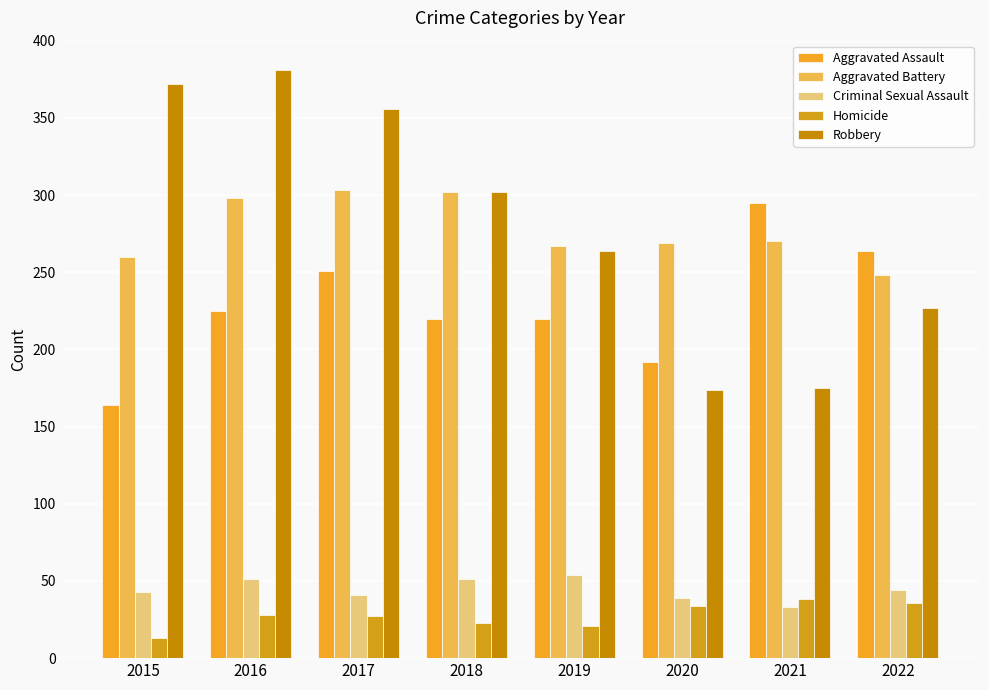

Which series has the largest total across all categories?

Robbery